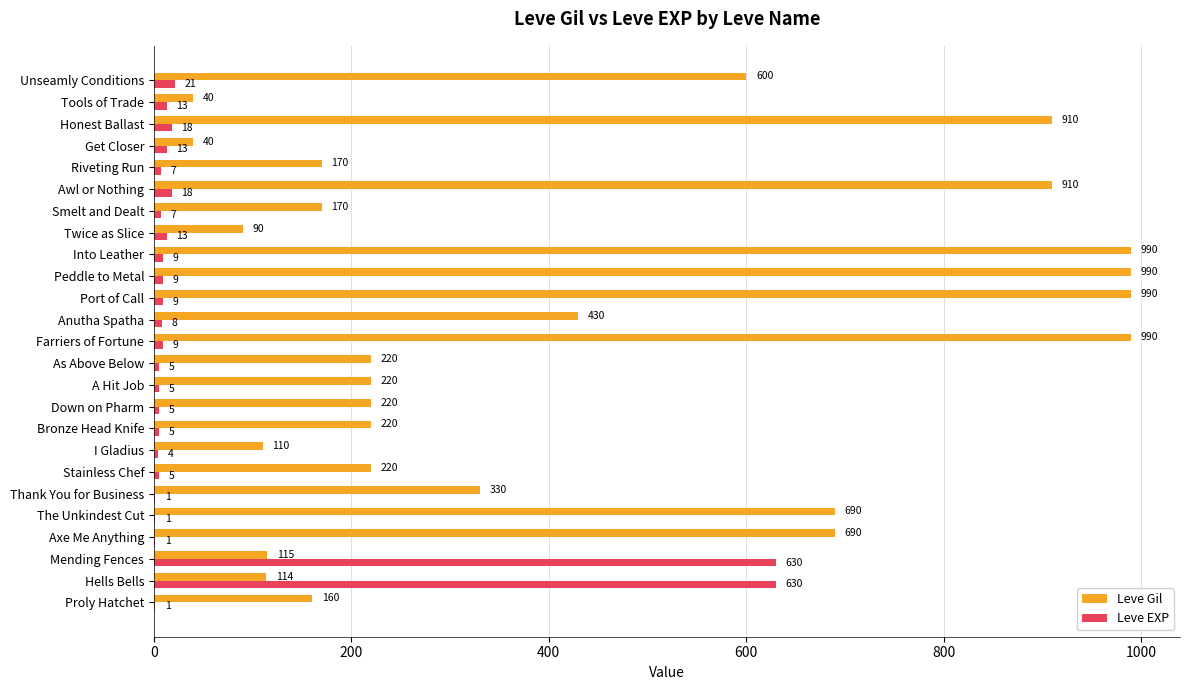

Which series changed the most between Mending Fences and Port of Call?

Leve Gil